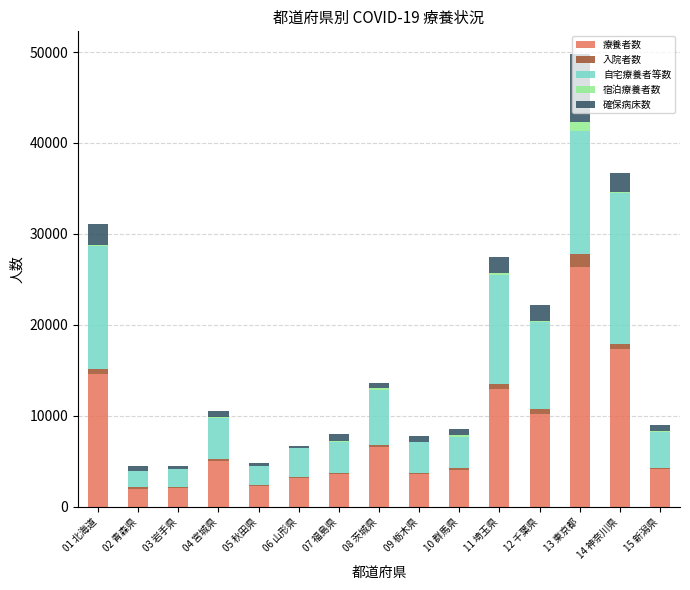

Are the bars horizontal?

No